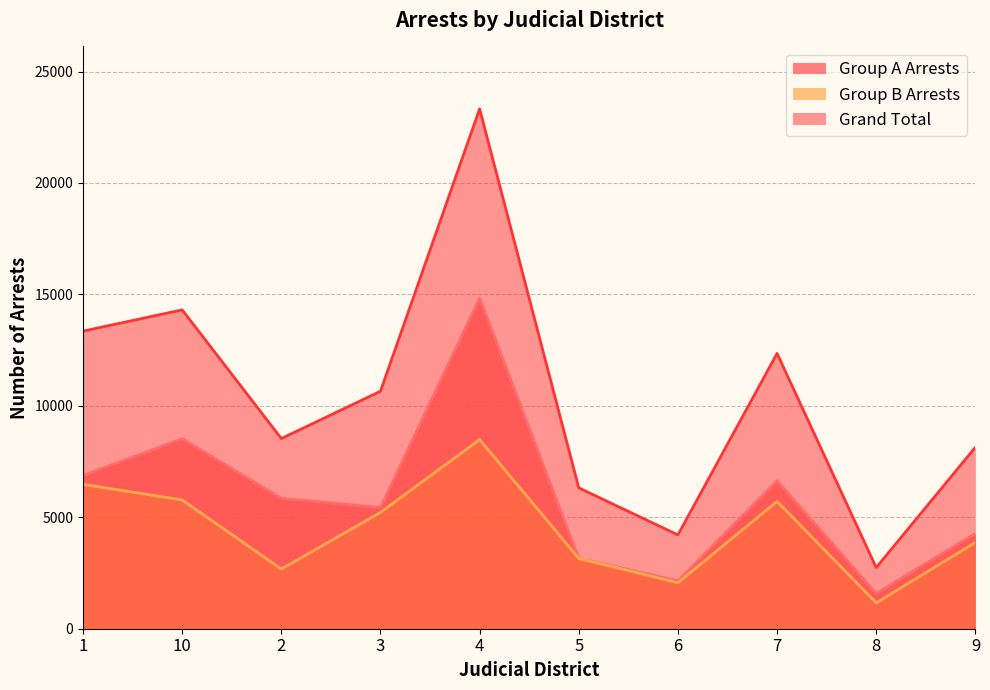

What is the minimum value shown in the chart?

1160